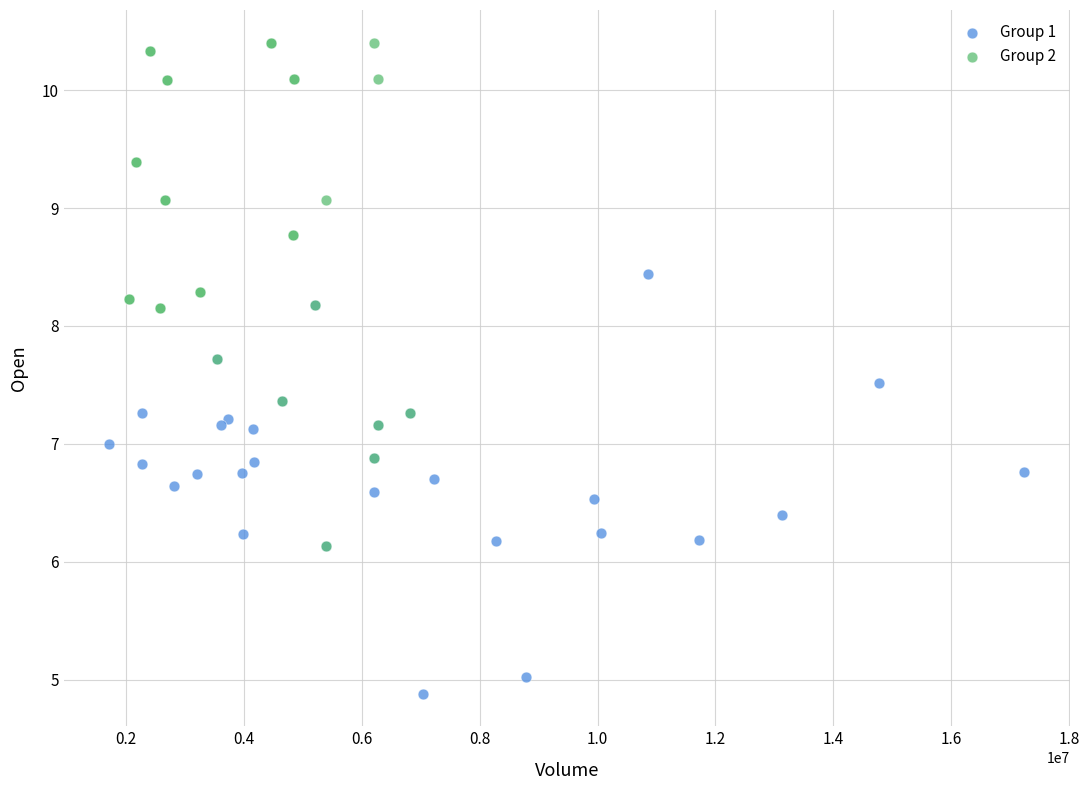

Which series contains the lowest Y value?

Group 1